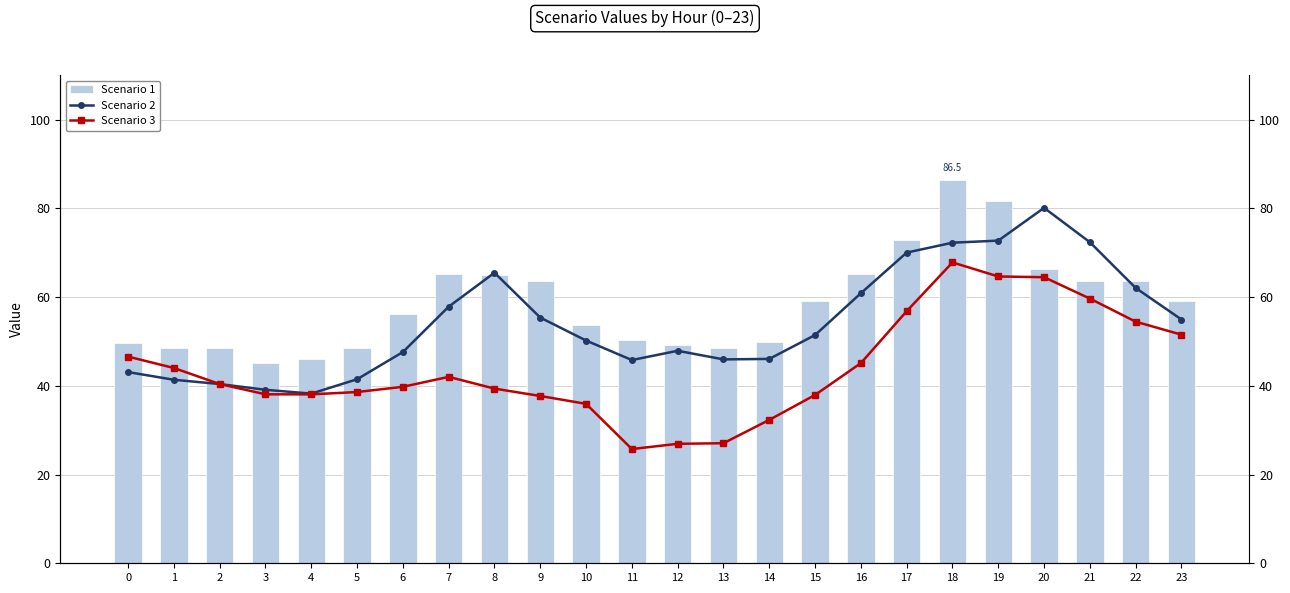

What is the value of the Scenario 1 bar at the 23rd from the left?

63.7